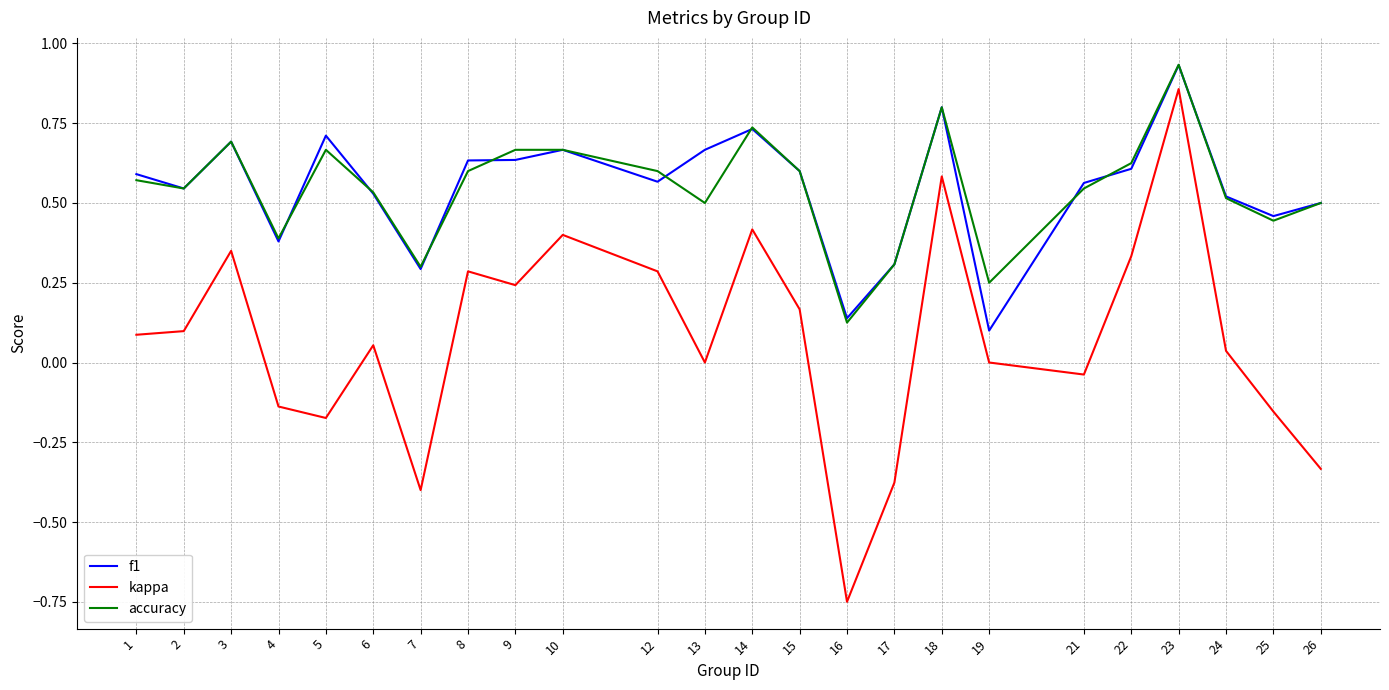

True or false: accuracy and kappa cross at least once.

False